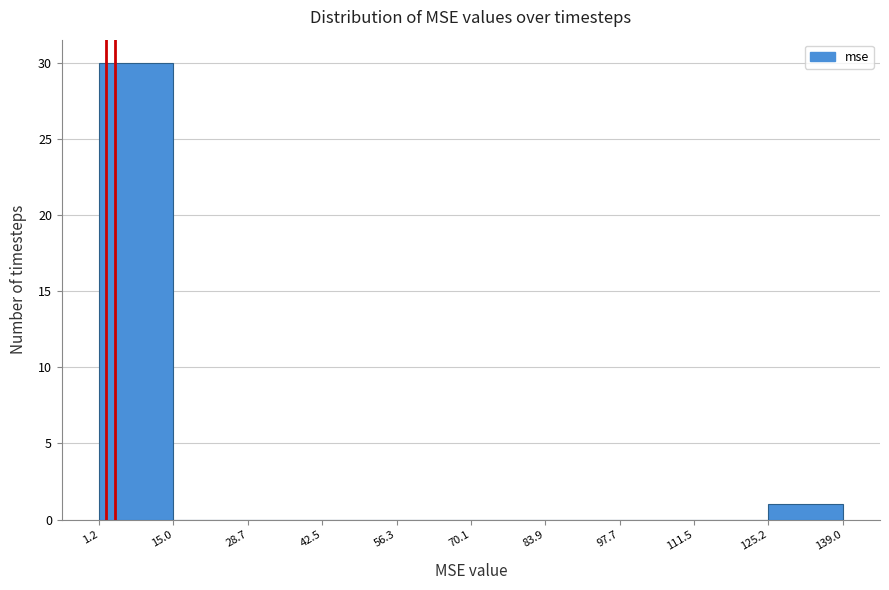

Reading left to right, list every bar in this chart as the range it spans on the x-axis followed by its height. The values are not printed on the chart, so give them approximately, as read against the axis.

1.2 to 15.0: 30
15.0 to 28.7: 0
28.7 to 42.5: 0
42.5 to 56.3: 0
56.3 to 70.1: 0
70.1 to 83.9: 0
83.9 to 97.7: 0
97.7 to 111.5: 0
111.5 to 125.2: 0
125.2 to 139.0: 1